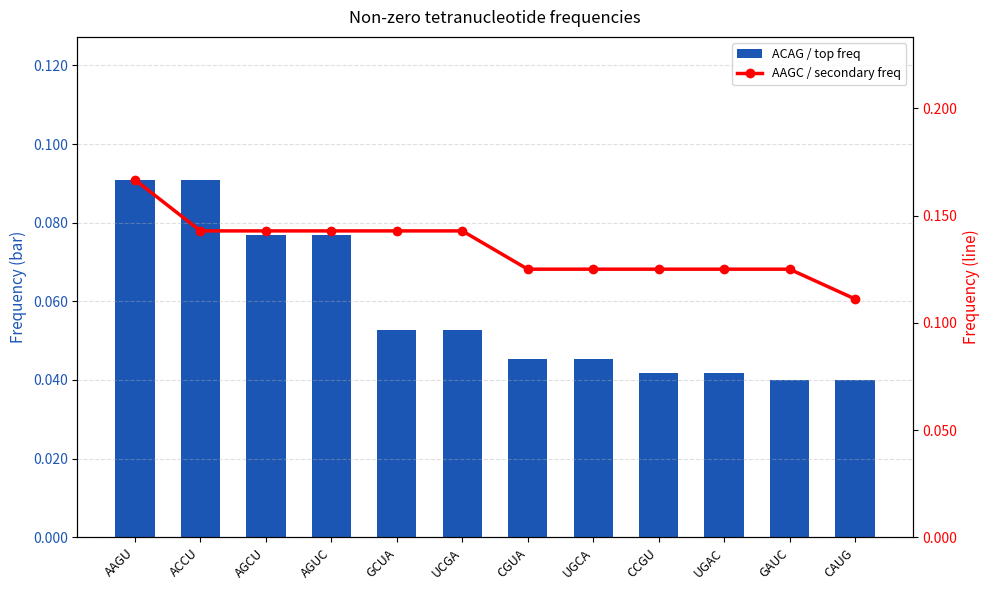

What is the total value across all series at AAGU?

0.3